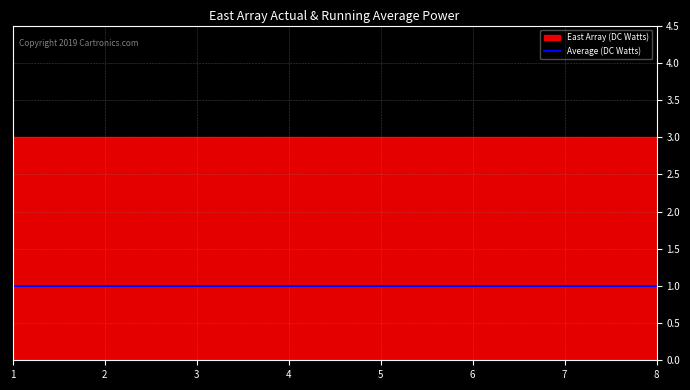

Reading left to right, extract all data points from this chart.

t: 3	3	3	3	3	3	3	3
U: 1	1	1	1	1	1	1	1